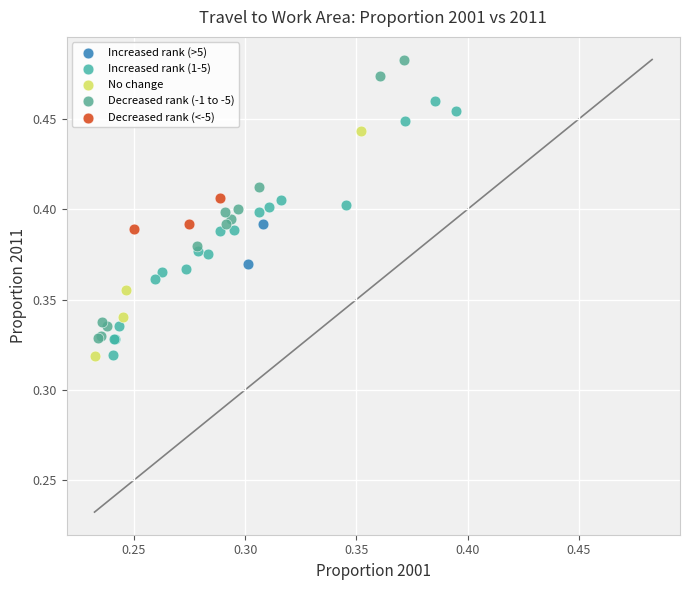

Which series reaches the maximum Y coordinate?

Decreased rank (-1 to -5)